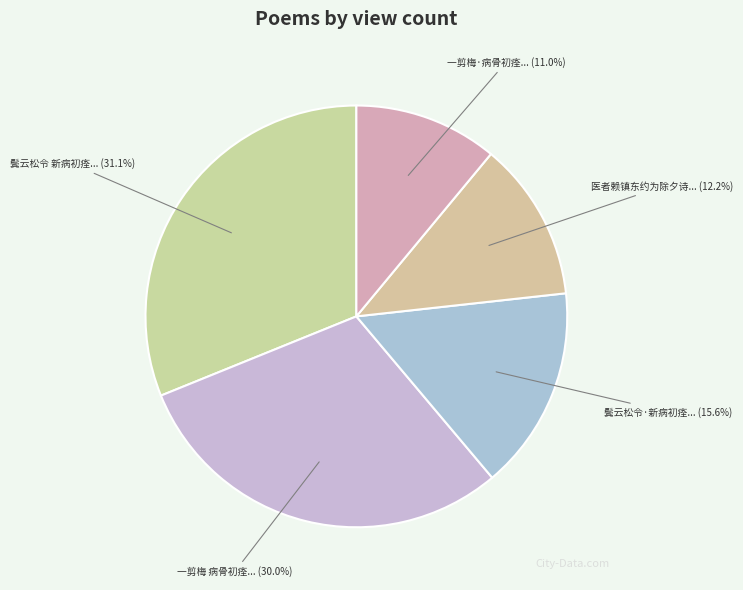

Which category has the biggest portion of the pie?

鬓云松令 新病初痊...